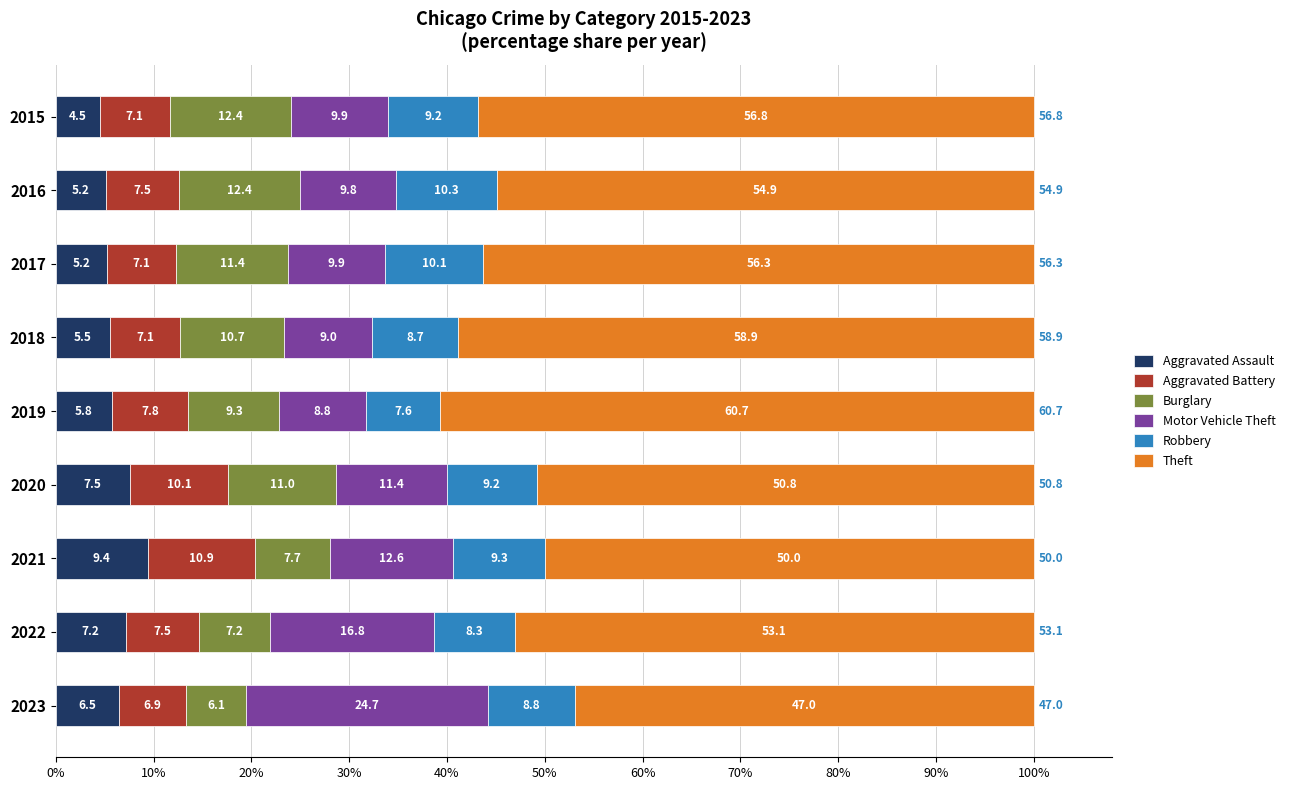

What is the total value across all series at 2023?

100.0